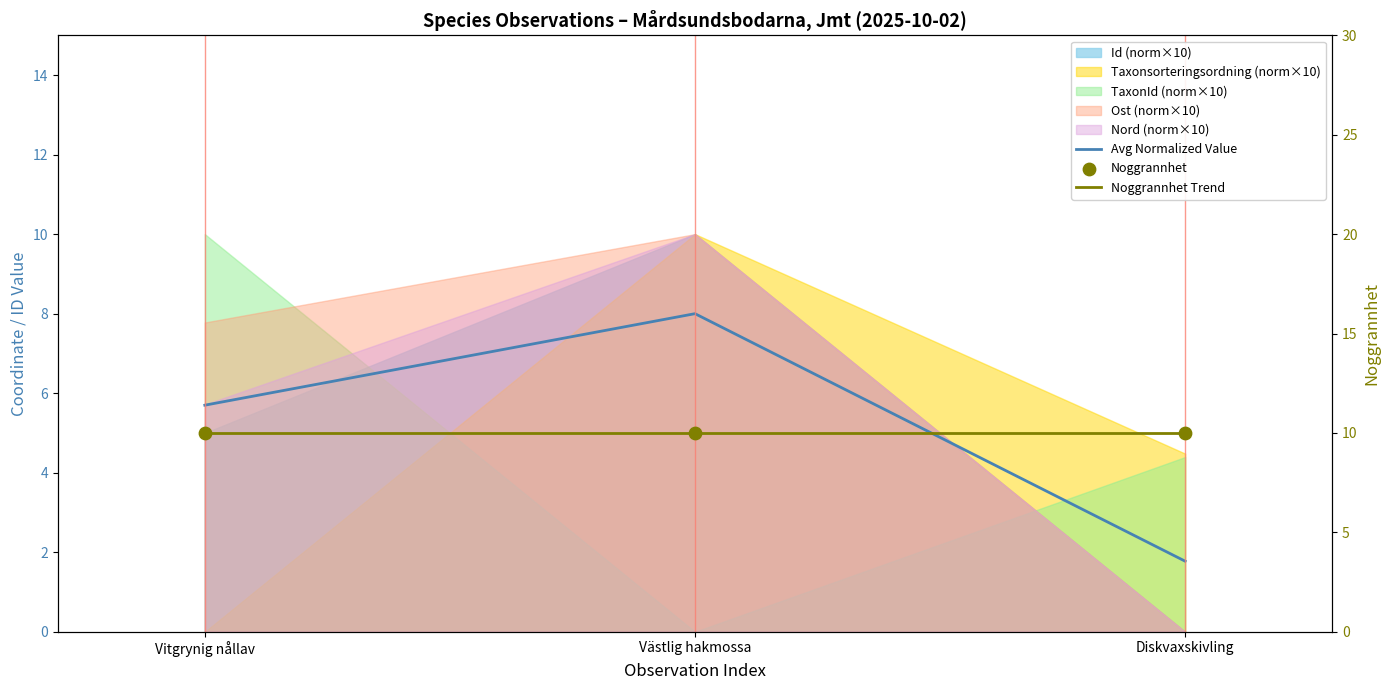

What is the total value across all series at Västlig hakmossa?

28.0